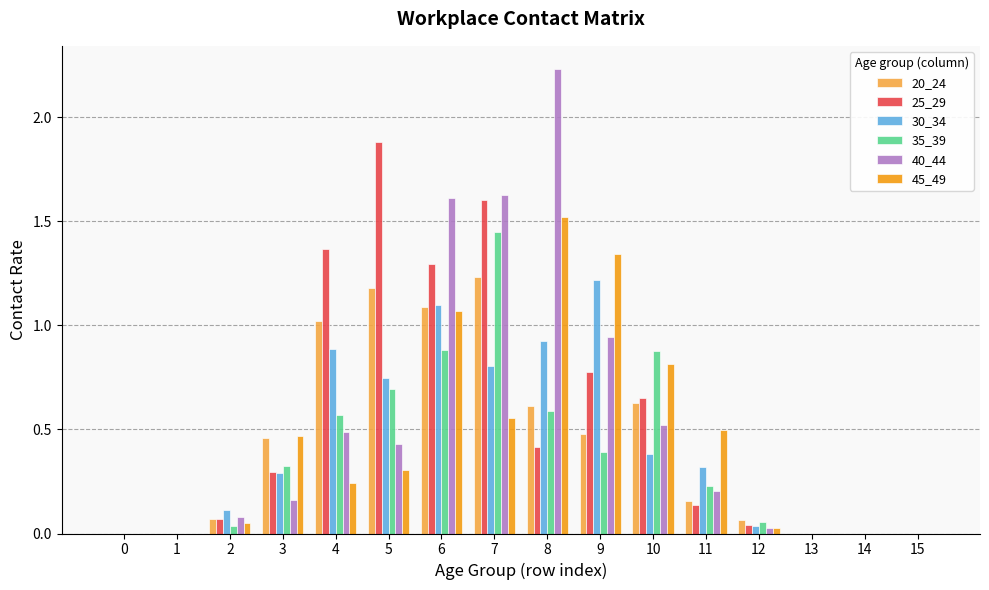

What is the sum of all 35_39 values?

6.1